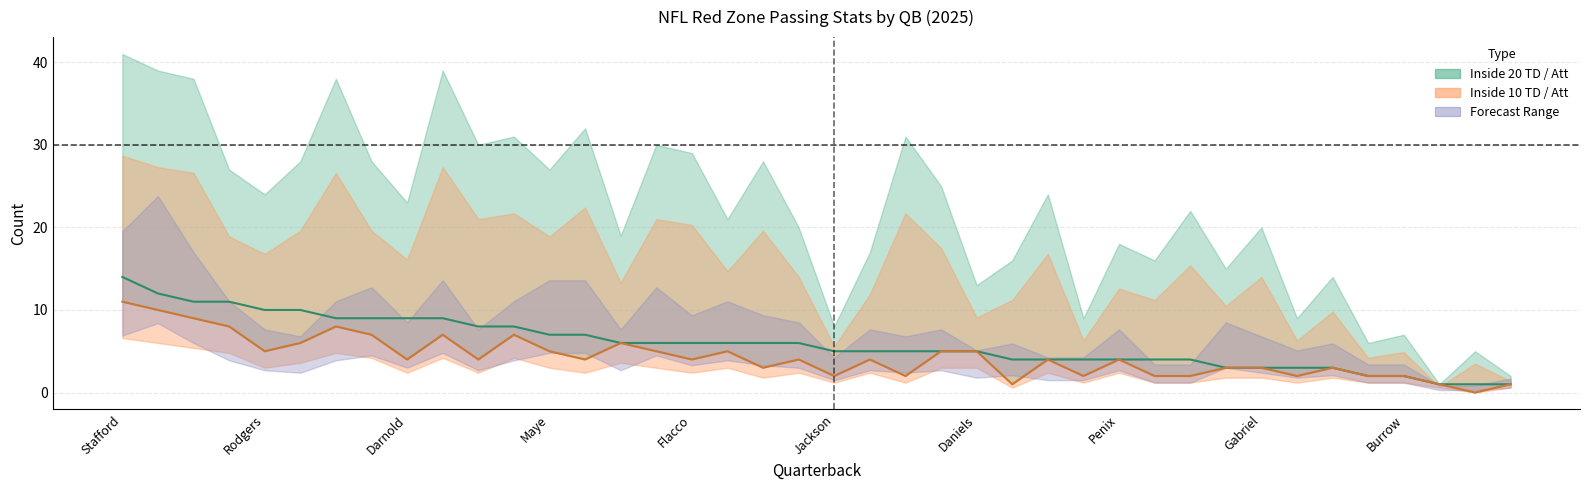

What is the difference between the maximum and minimum values in the Inside 10 TD series?

11